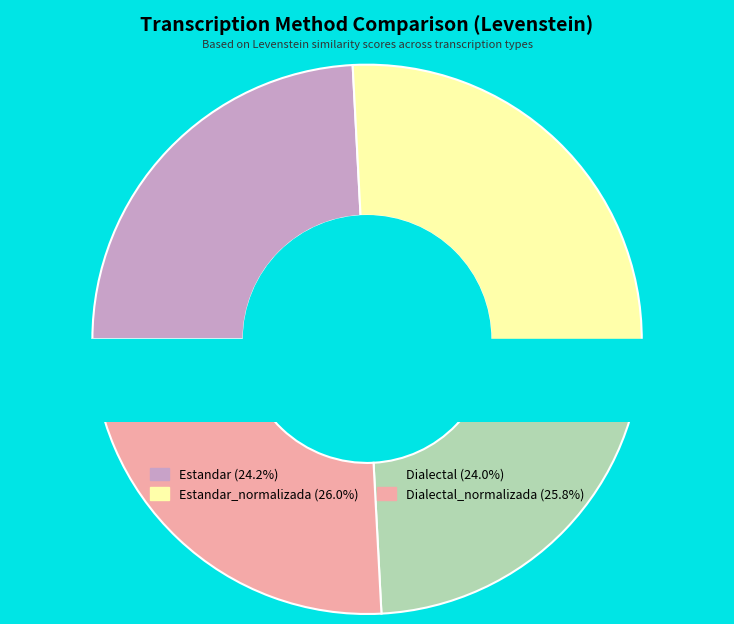

What is the largest slice in the pie chart?

Estandar_normalizada